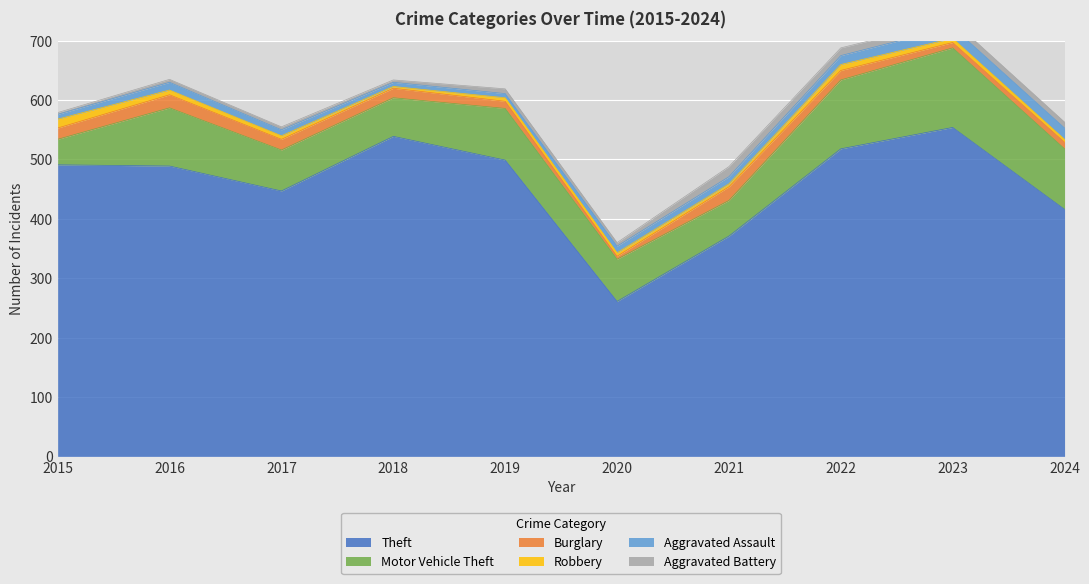

How many interior local peaks does the Theft series have?

2